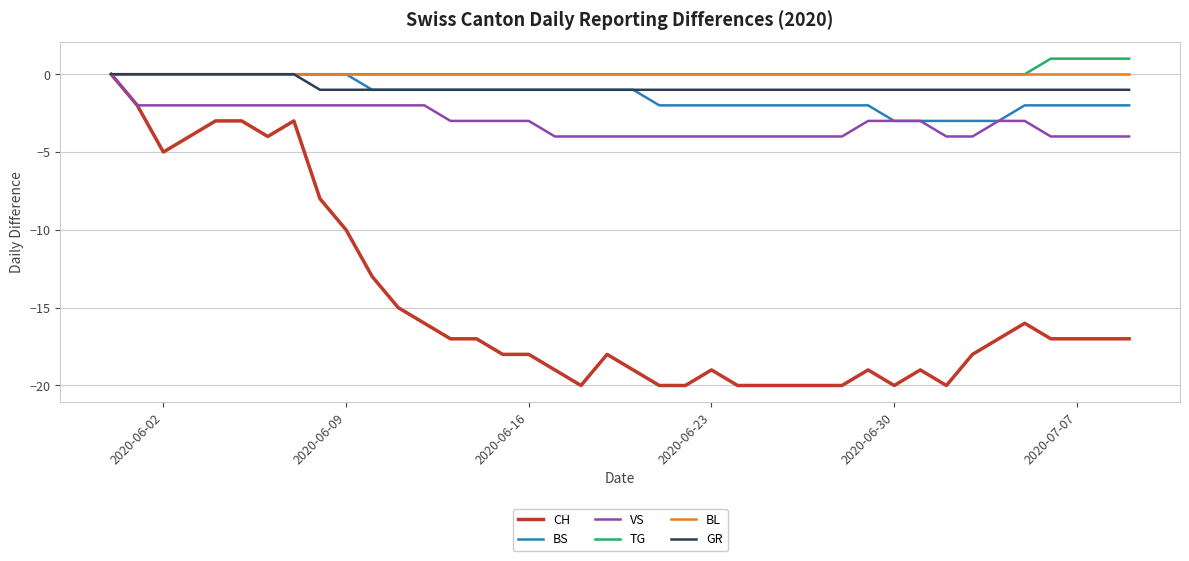

Which series has the largest range (max minus min)?

CH